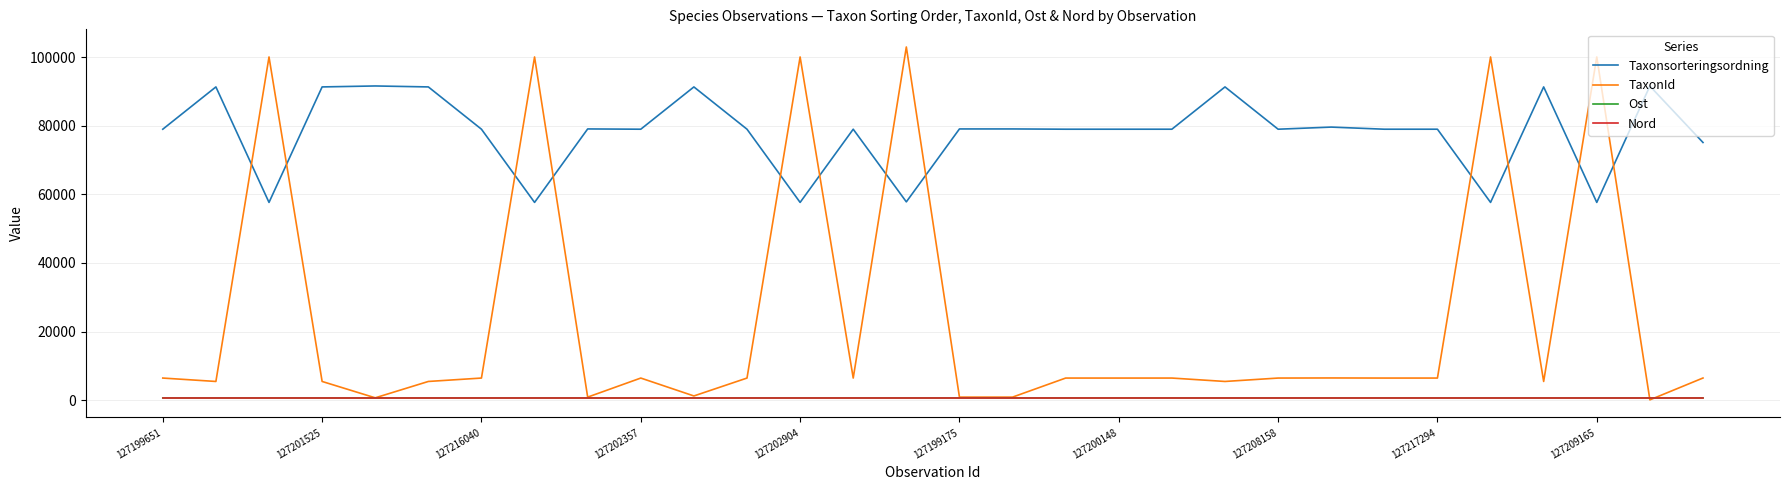

Which series has the largest total across all categories?

Taxonsorteringsordning